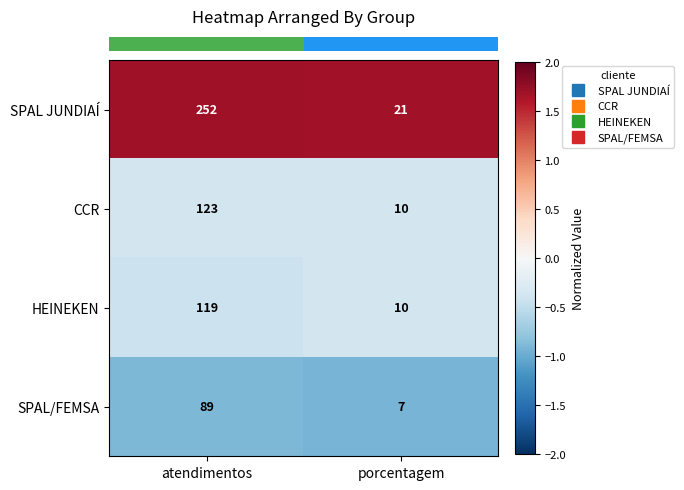

What is the difference between the maximum and minimum values in the CCR series?

113